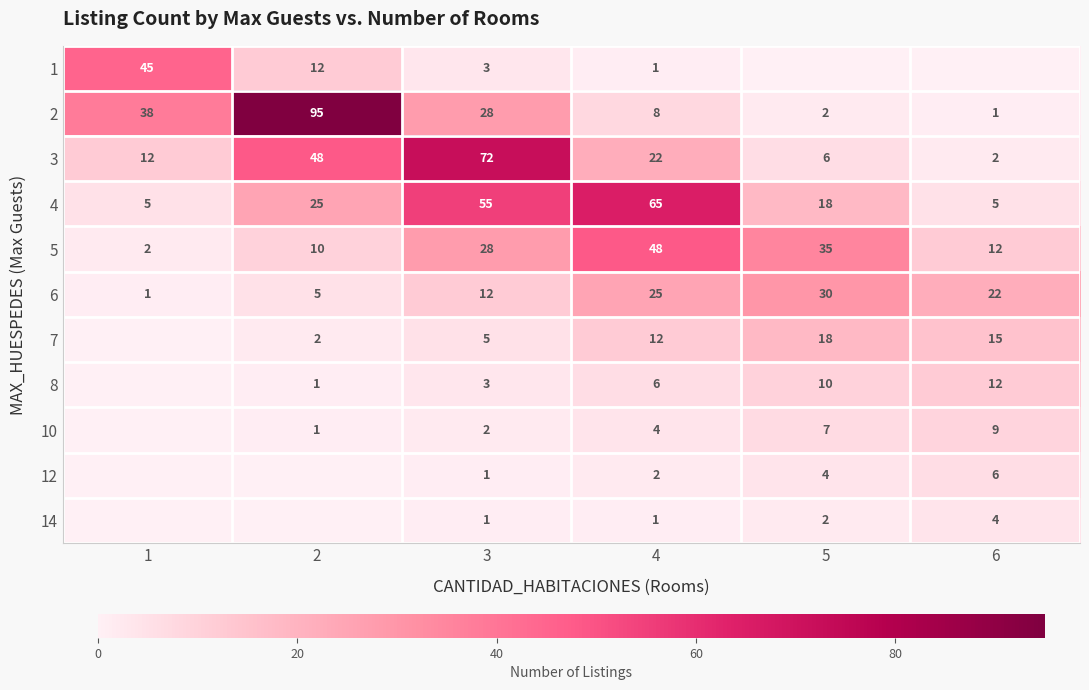

What is the sum of all 3 values?

162